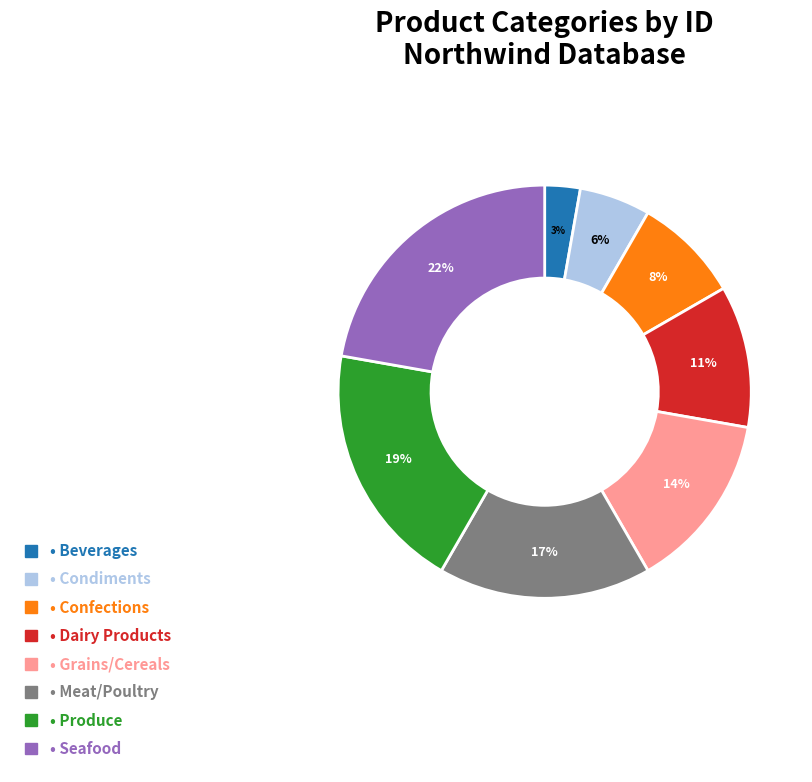

To the nearest percent, what is the combined percentage of • Meat/Poultry and • Confections?

25%